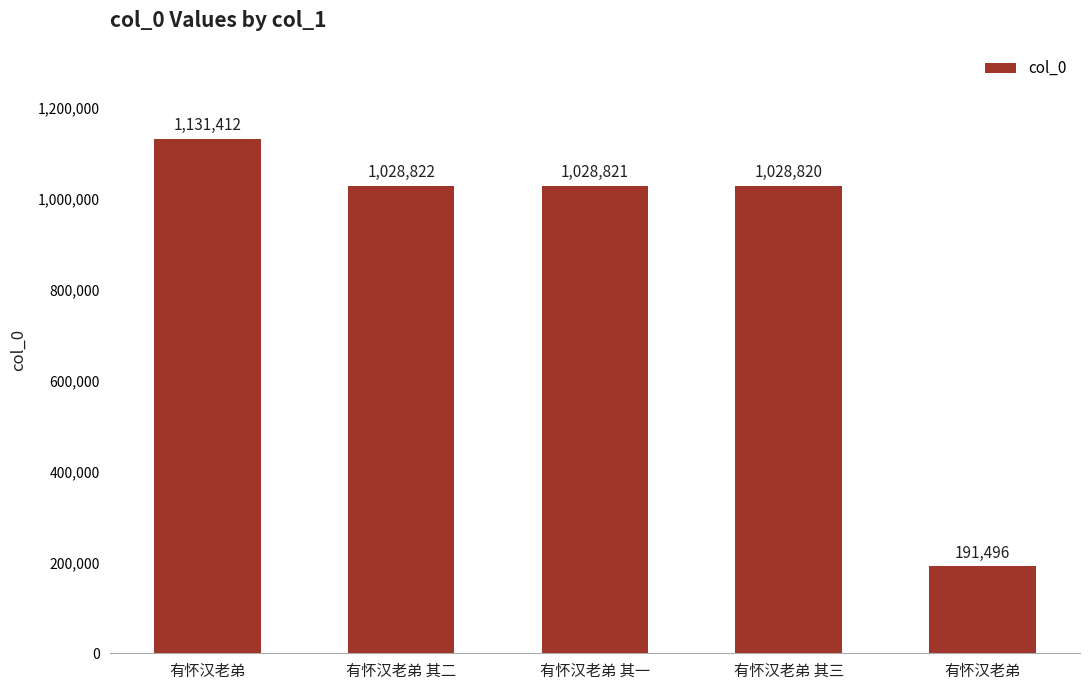

Does the chart contain any negative values?

No